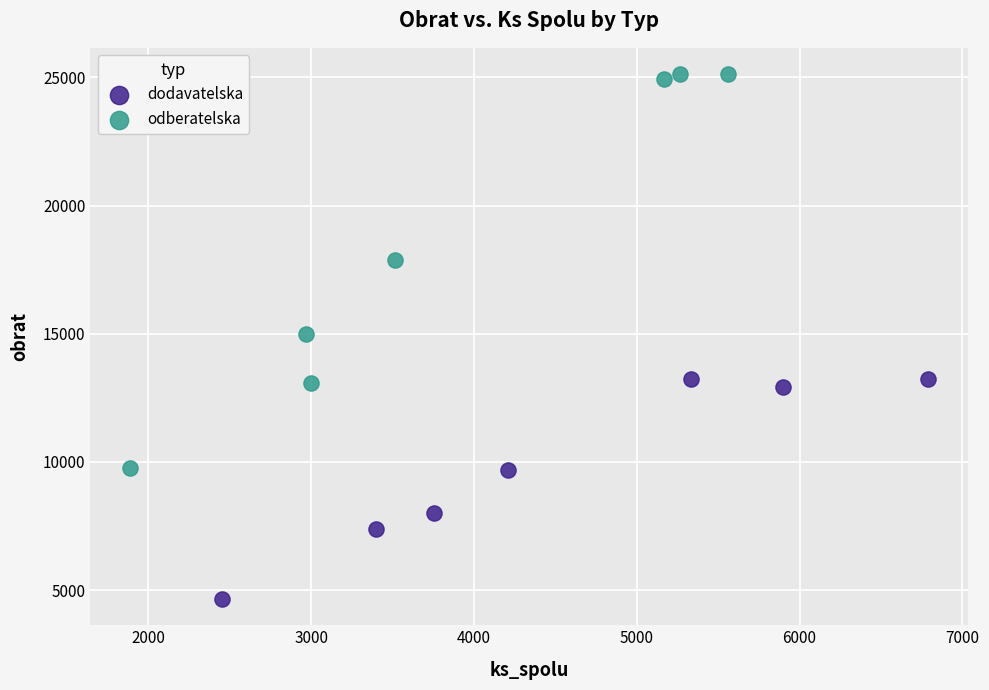

Which series contains the highest Y value?

odberatelska